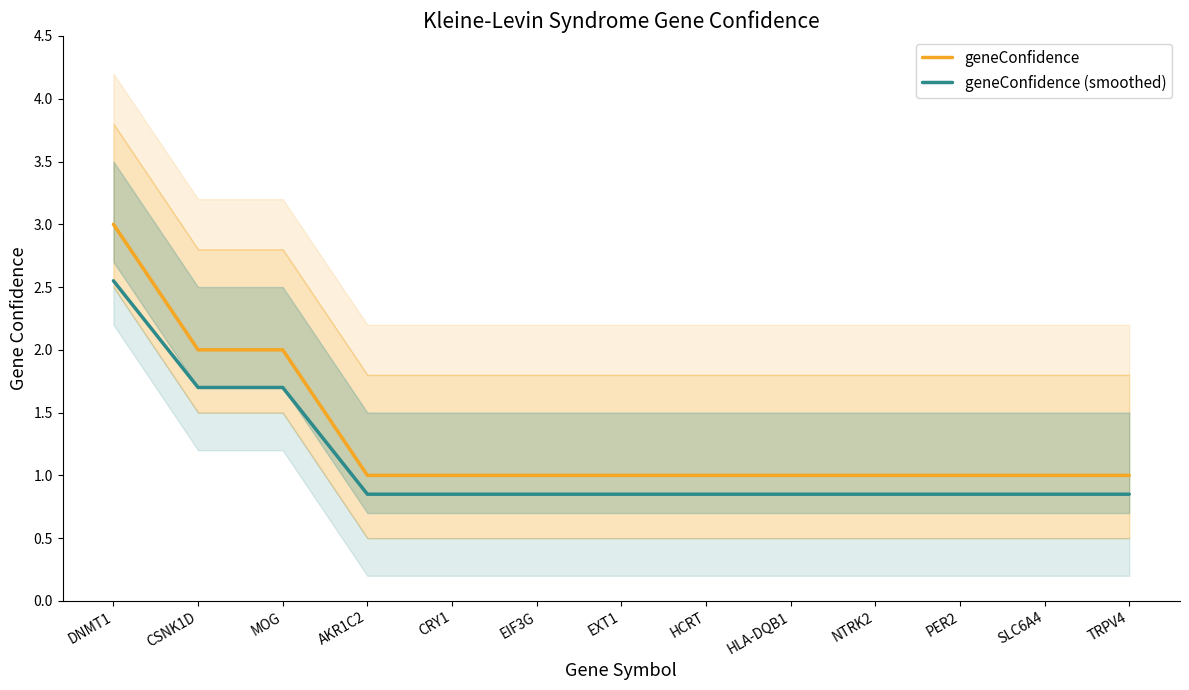

Reading left to right, extract all data points from this chart.

geneConfidence: 3.0	2.0	2.0	1.0	1.0	1.0	1.0	1.0	1.0	1.0	1.0	1.0	1.0
geneConfidence (smoothed): 2.5	1.7	1.7	0.8	0.8	0.8	0.8	0.8	0.8	0.8	0.8	0.8	0.8